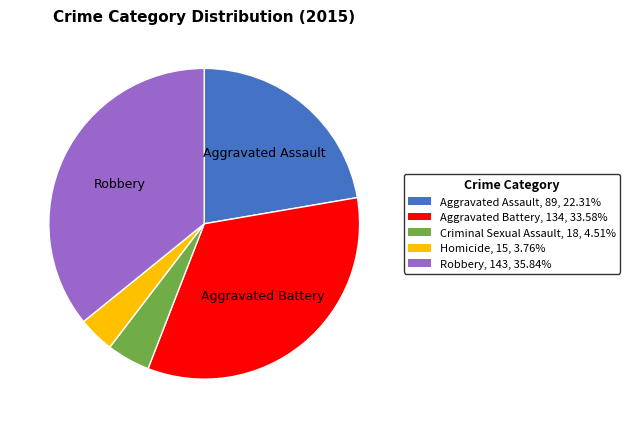

True or false: Aggravated Assault accounts for 22% of the total.

True